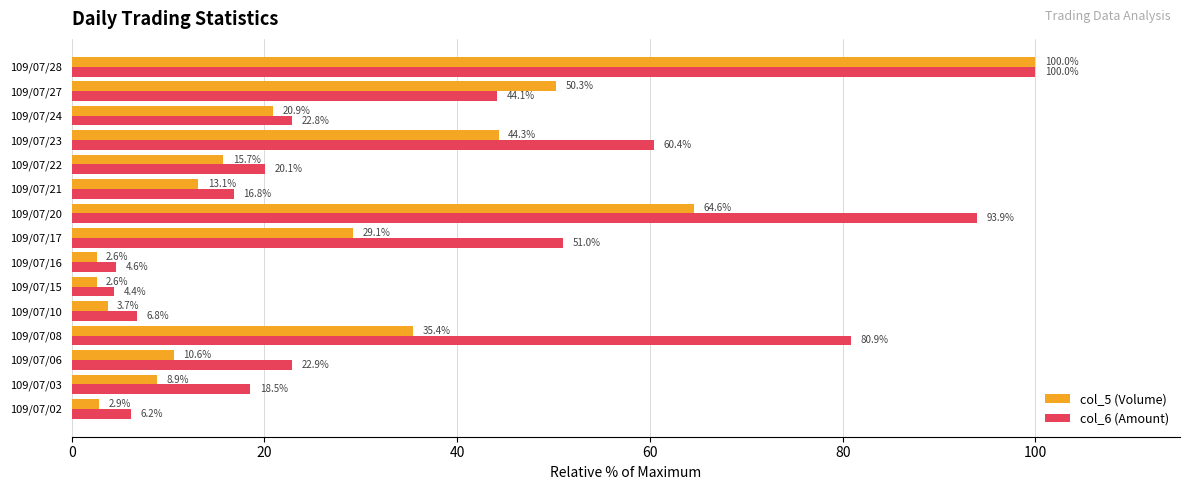

Between 109/07/17 and 109/07/22, which series saw the biggest shift?

col_6 (Amount)